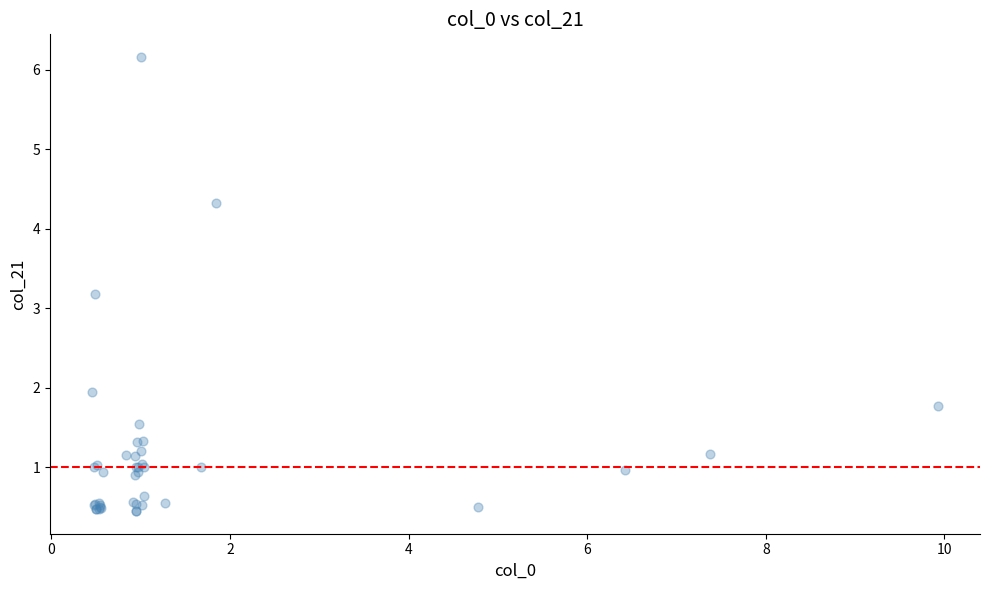

What Y value in the scatter plot is closest to 3?

3.2